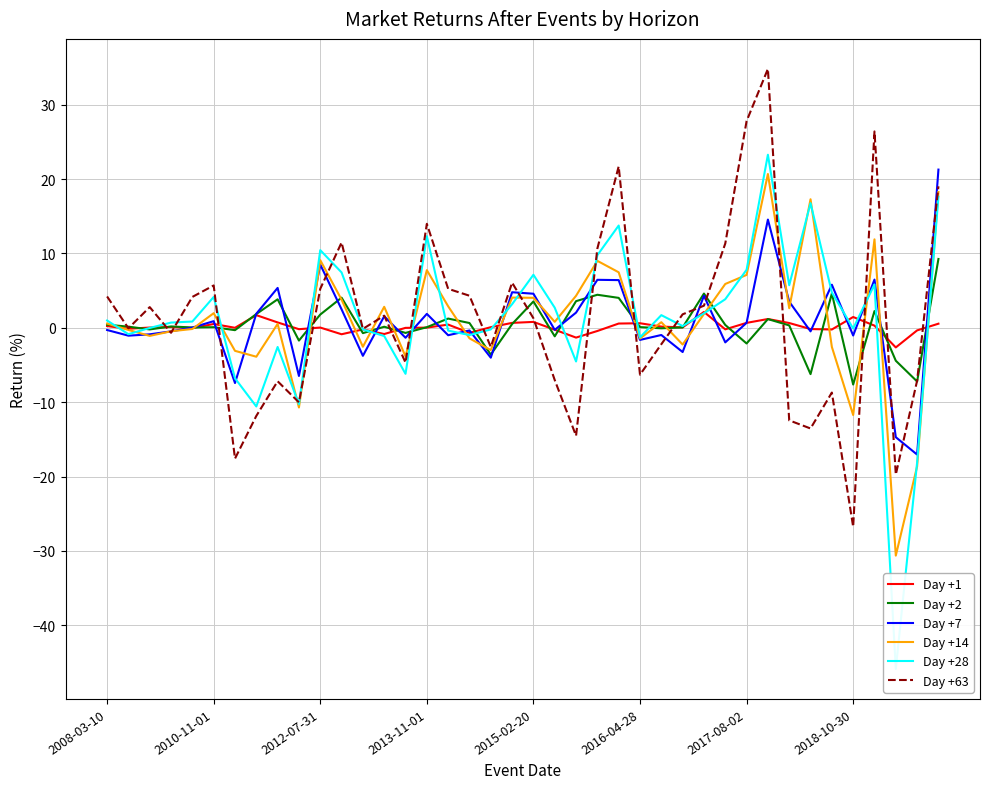

Where does the Day +28 series first go above 0?

2008-03-10